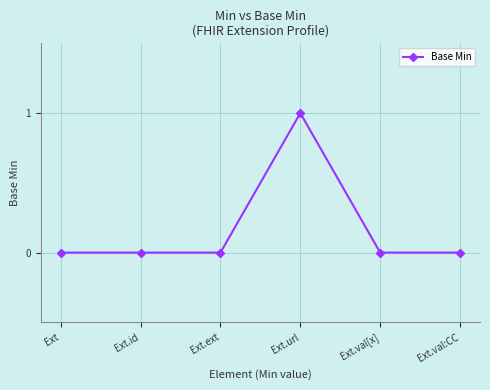

What is the label of the 6th point from the right?

Ext